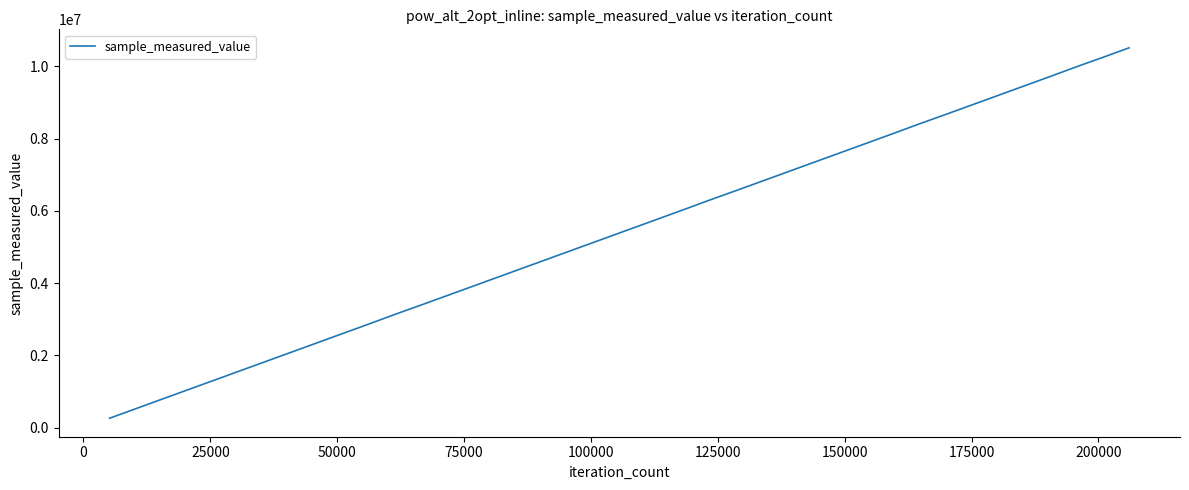

How many categories are shown in the chart?

40